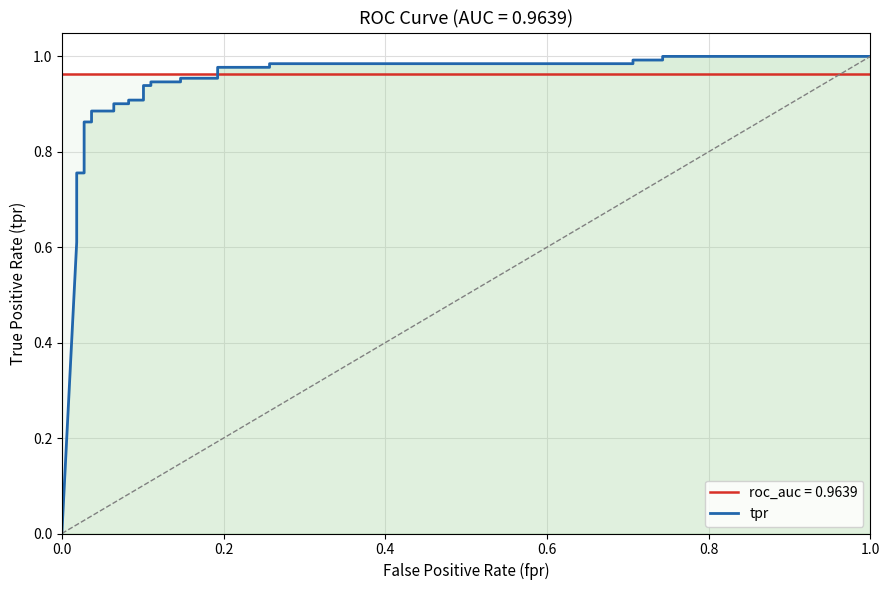

Does the chart have visible grid lines?

Yes